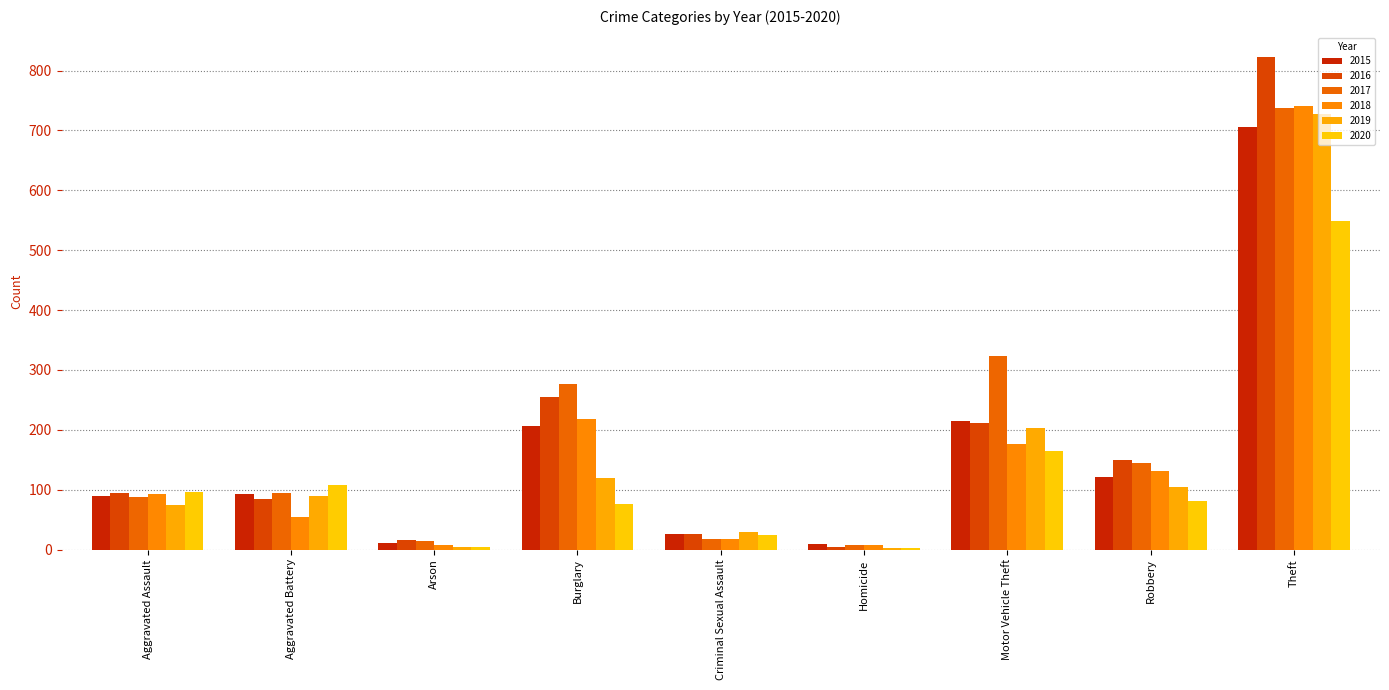

What is the label of the 7th bar from the left?

Motor Vehicle Theft